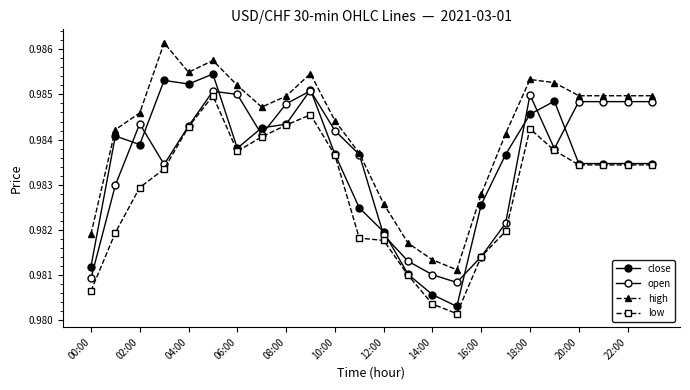

True or false: close and high cross at least once.

False